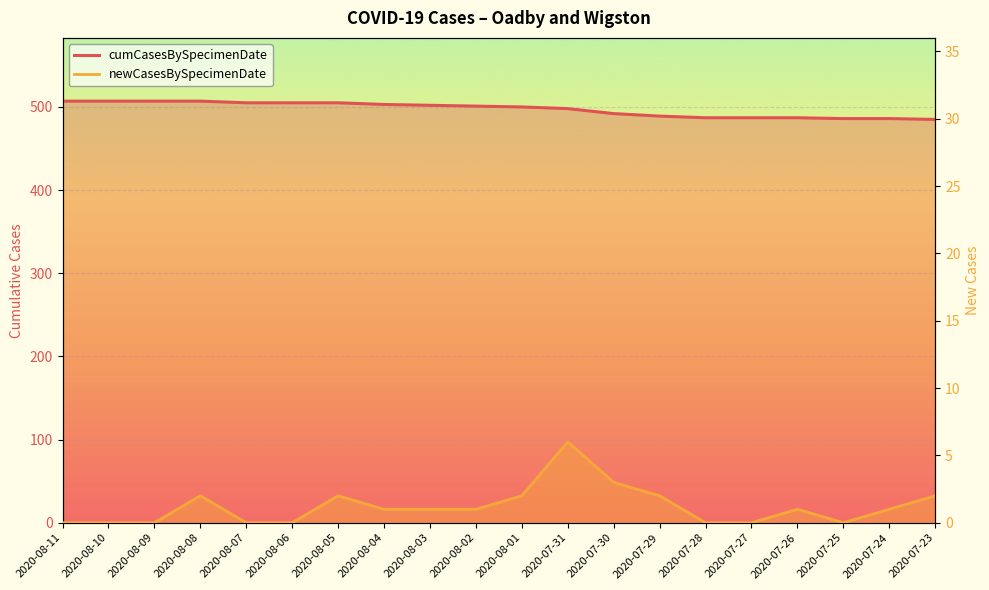

Is the value of cumCasesBySpecimenDate at 2020-08-11 greater than the value of newCasesBySpecimenDate at 2020-08-01?

Yes